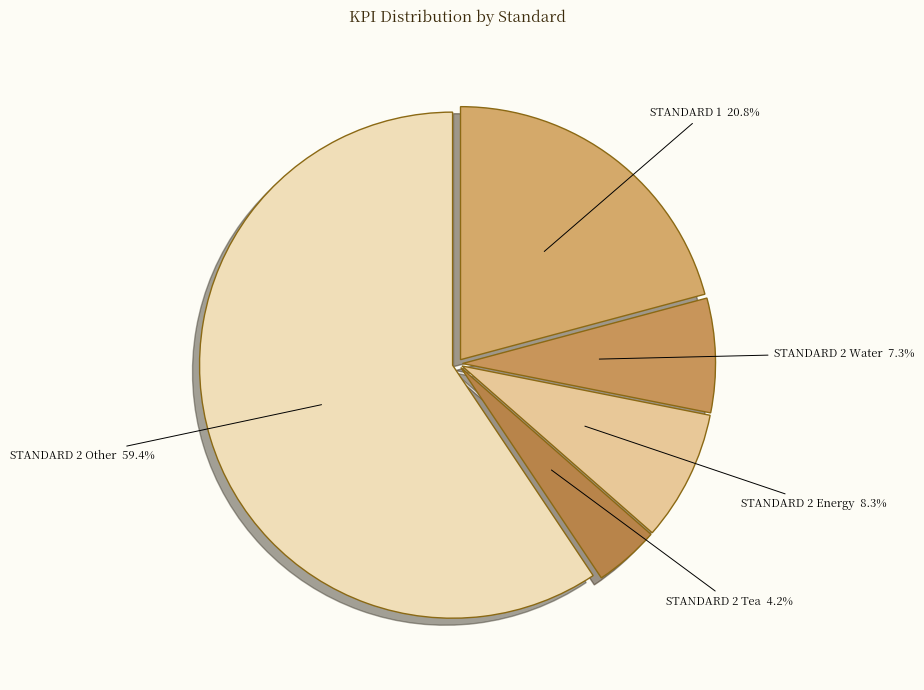

Does STANDARD 1 account for over 50% of the chart?

No